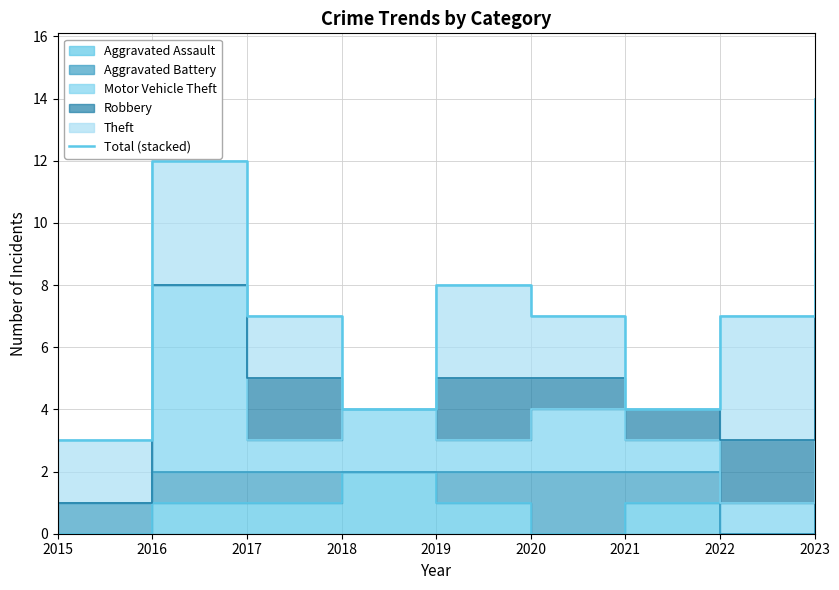

Reading right to left, list all the values displayed in this chart.

14	7	4	7	8	4	7	12	3